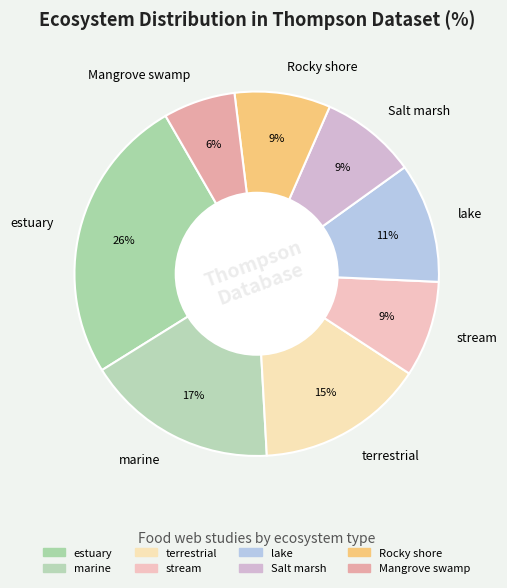

To the nearest percent, what is the difference between the lake and marine slice percentages?

6%